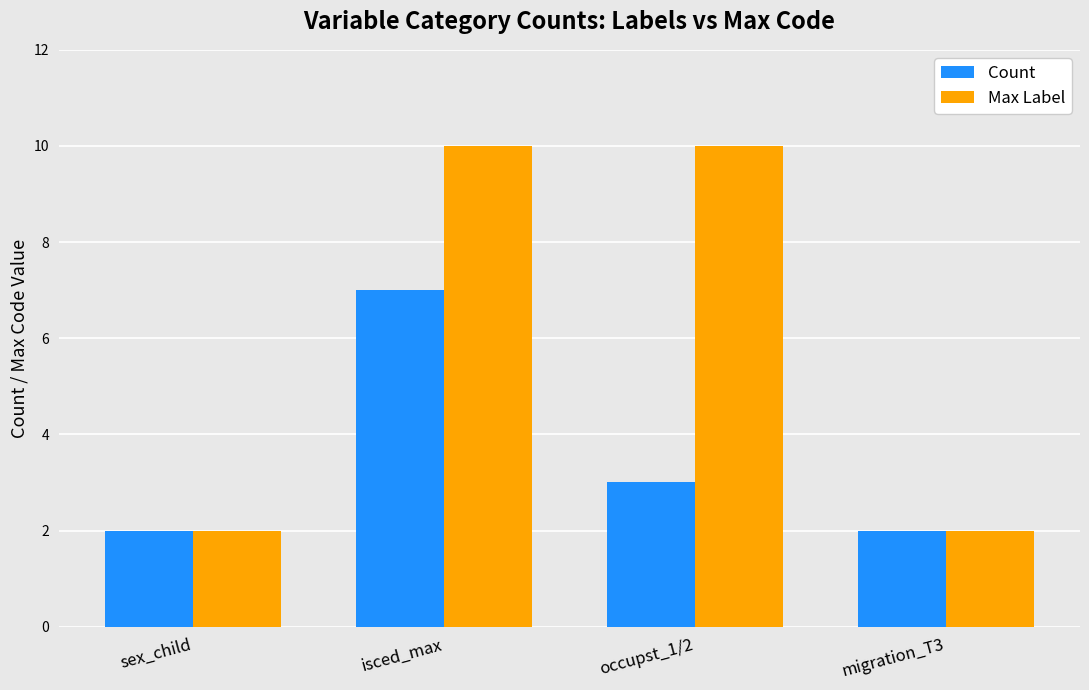

Which series has the largest range (max minus min)?

Max Label